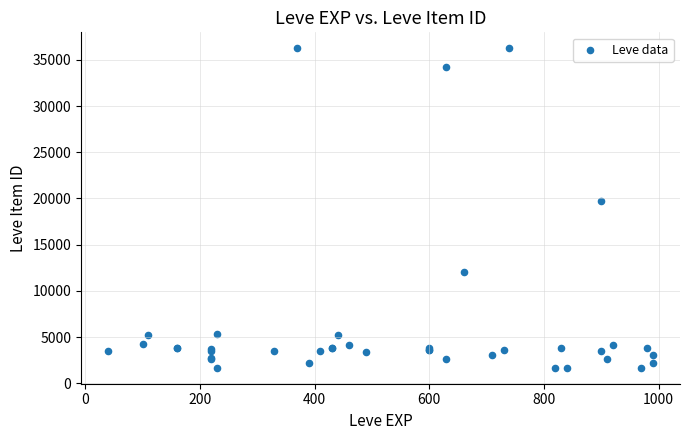

What Y value in the scatter plot is closest to 18967?

19744